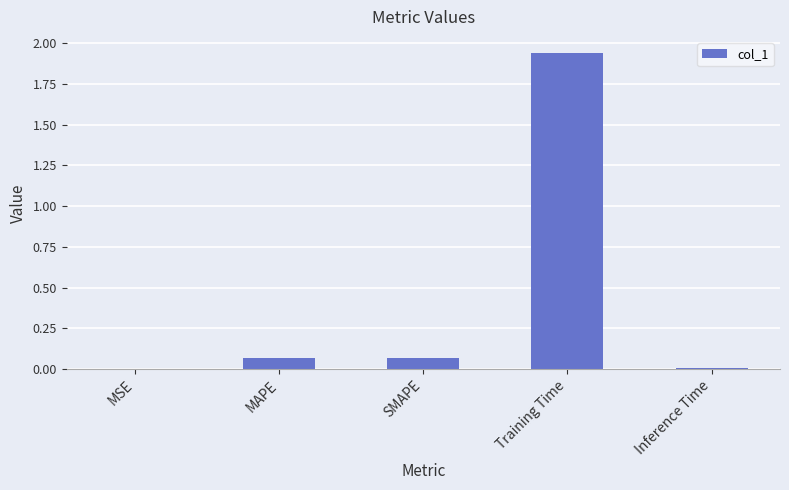

Is it true that the value at Inference Time is 0.0?

True